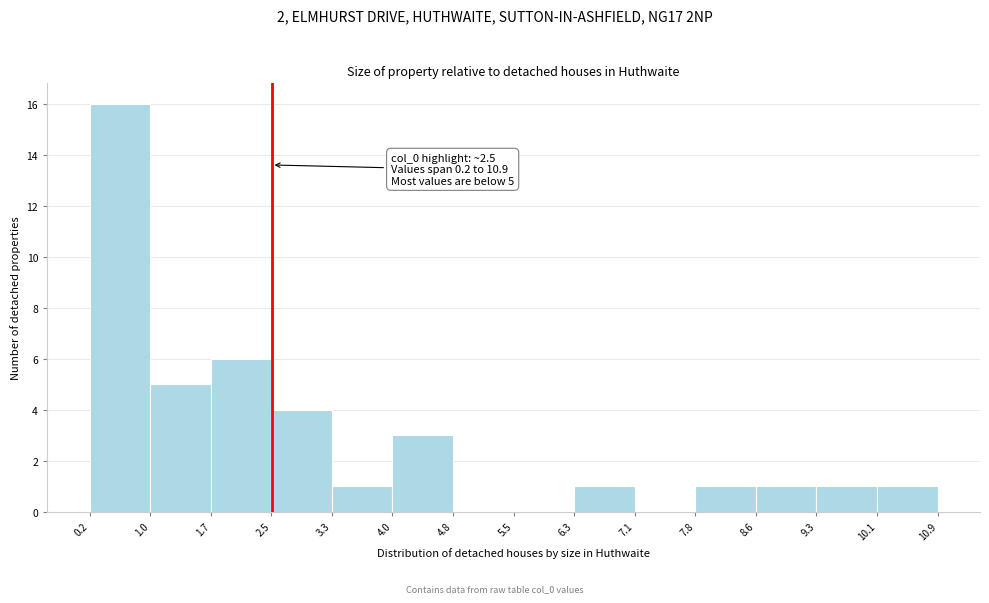

Which range on the x-axis has the tallest bar?

0.2 to 1.0